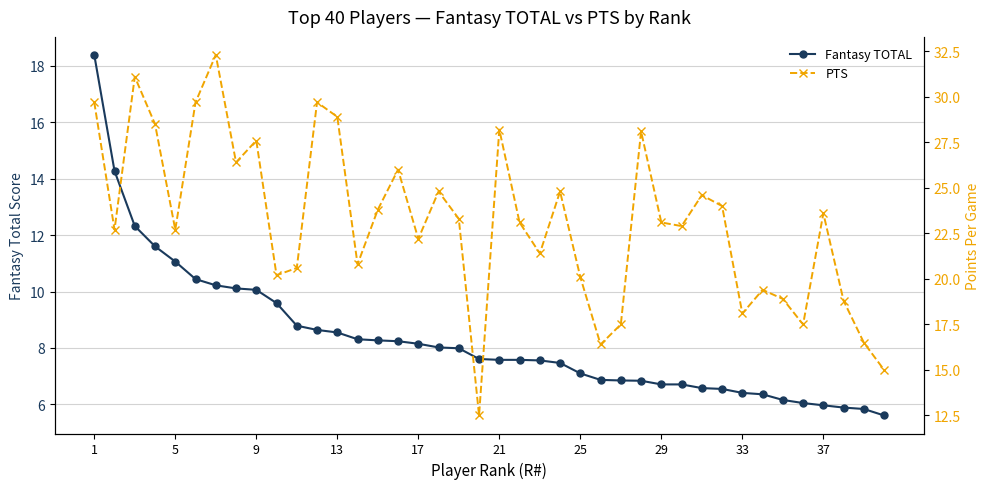

Which series has the largest total across all categories?

PTS